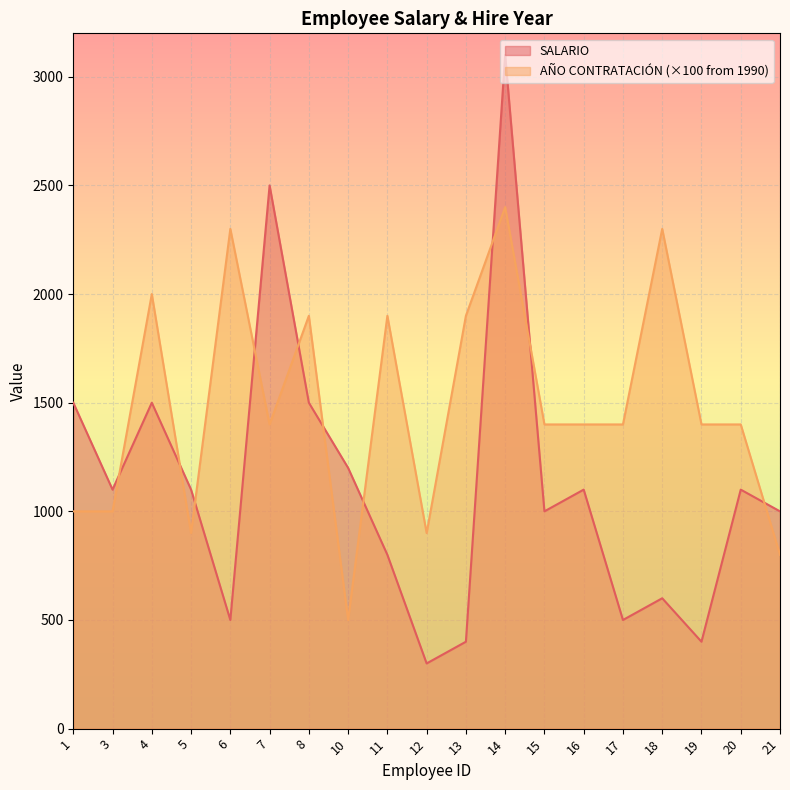

Which series changed the most between 11 and 15?

AÑO CONTRATACIÓN (×100 from 1990)